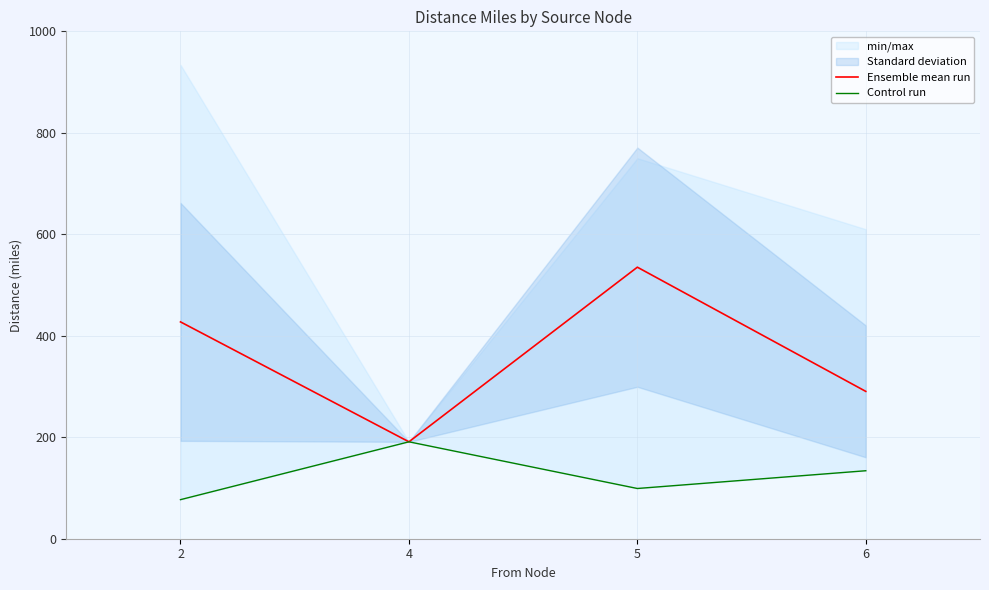

True or false: Control run and Ensemble mean run intersect in this chart.

False